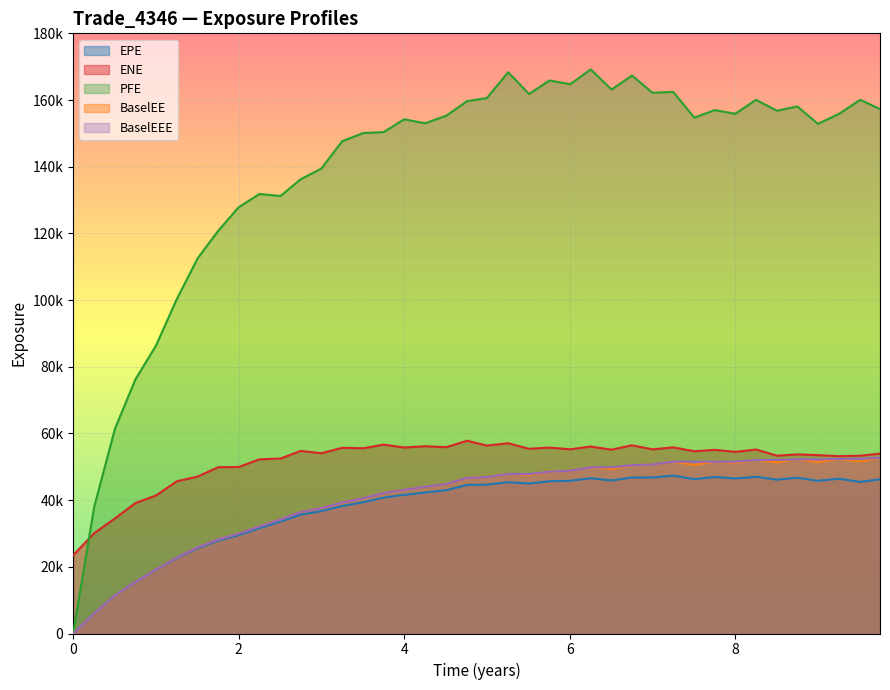

How many categories are shown in the chart?

40